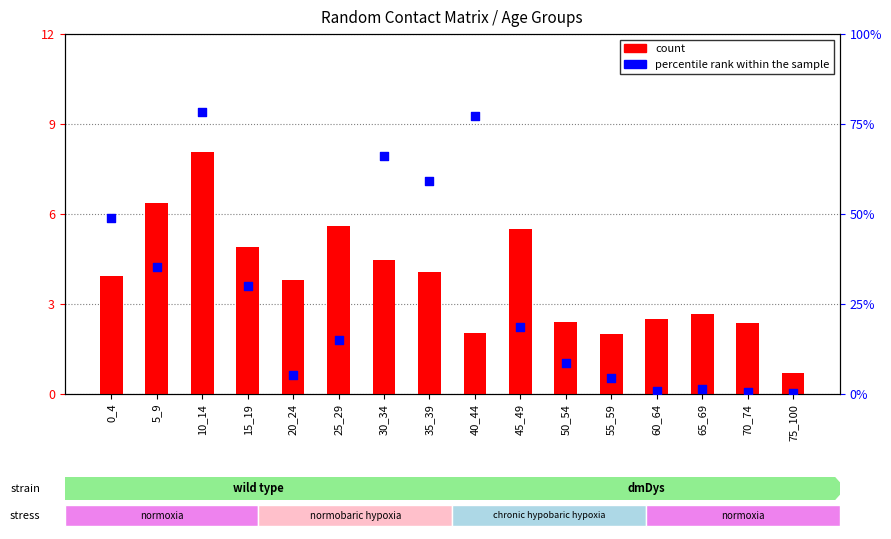

Which series contains the lowest Y value?

percentile rank within the sample